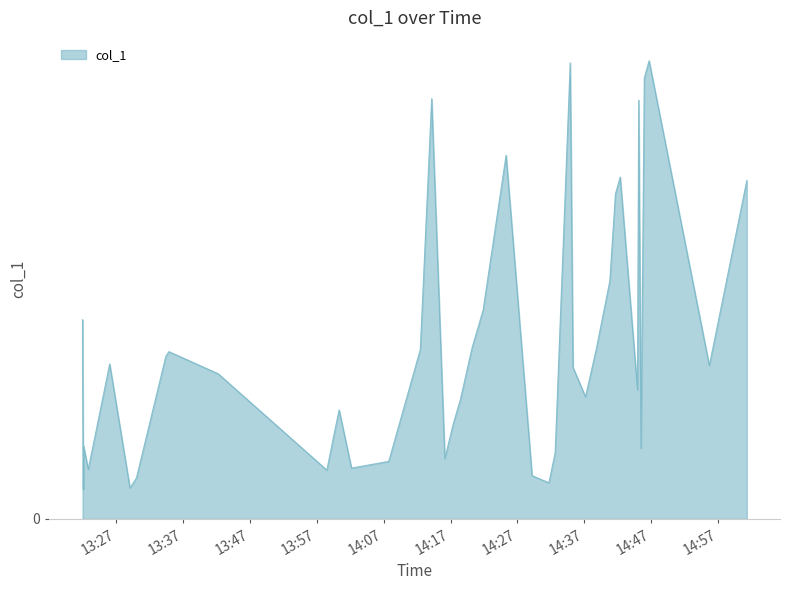

Is this an area chart (filled region under the line)?

Yes